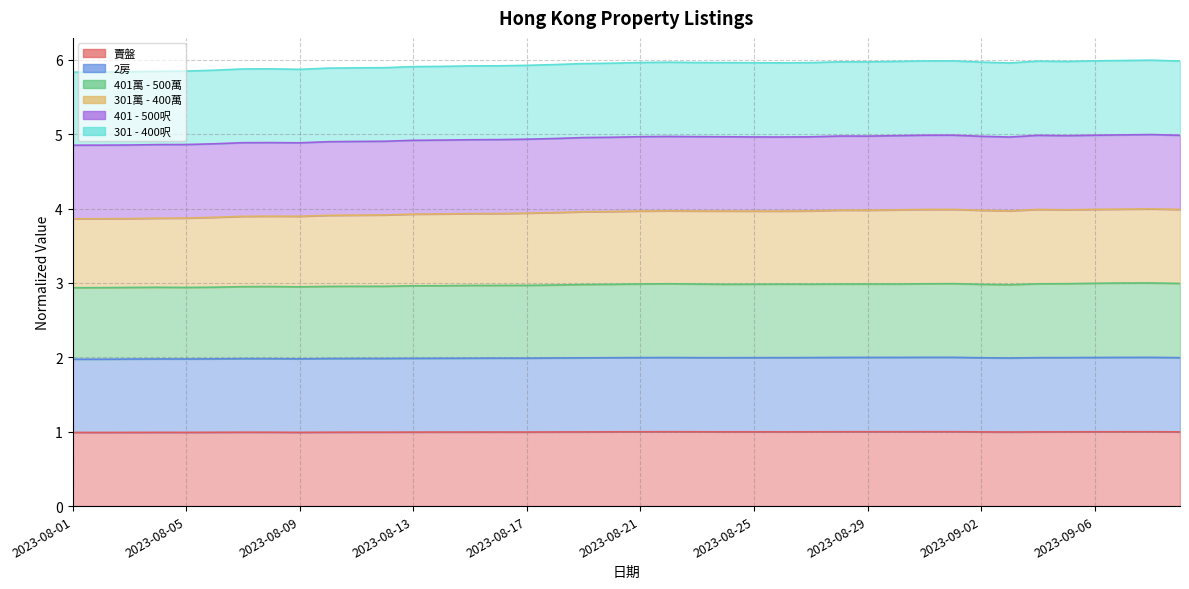

True or false: 401萬 - 500萬 and 301萬 - 400萬 intersect in this chart.

False